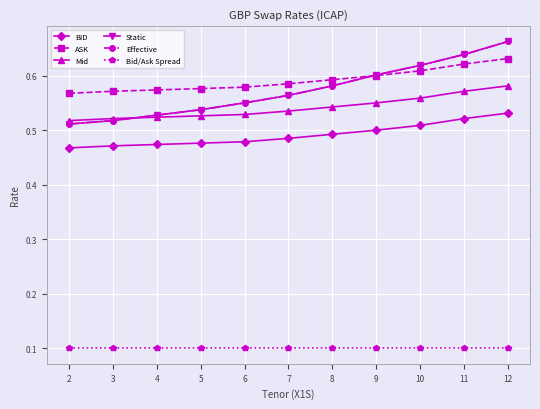

What are all the series names shown in the legend?

BID, ASK, Mid, Static, Effective, Bid/Ask Spread